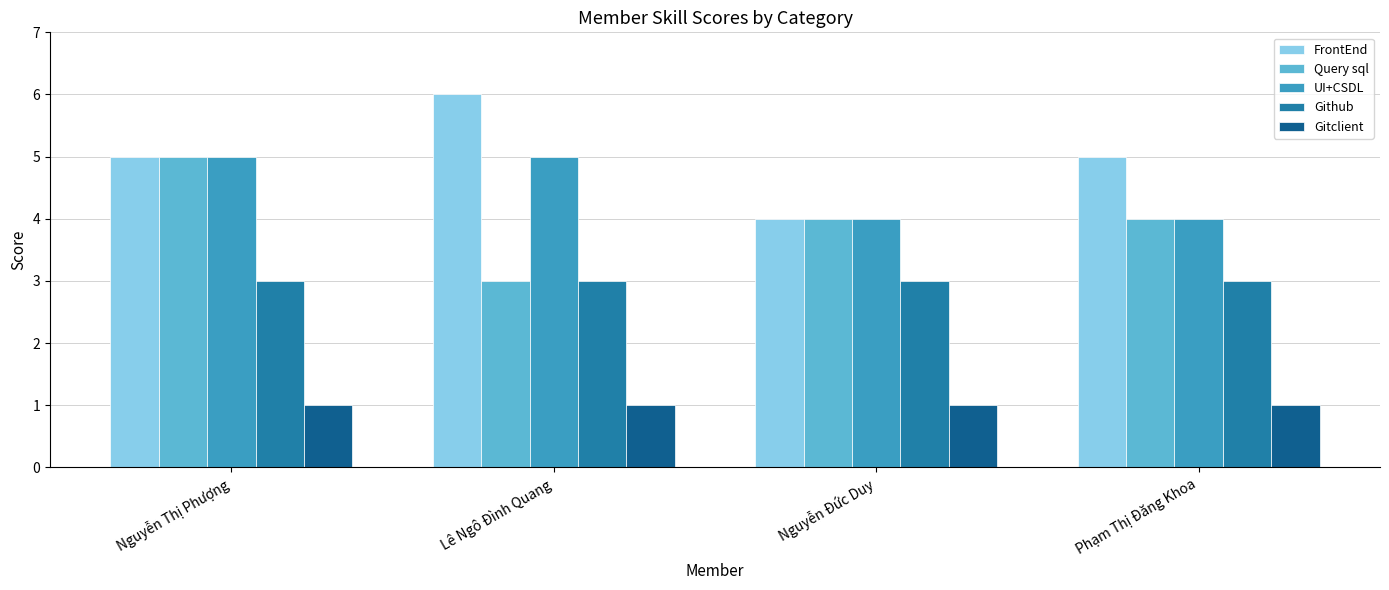

What is the maximum value for Query sql?

5